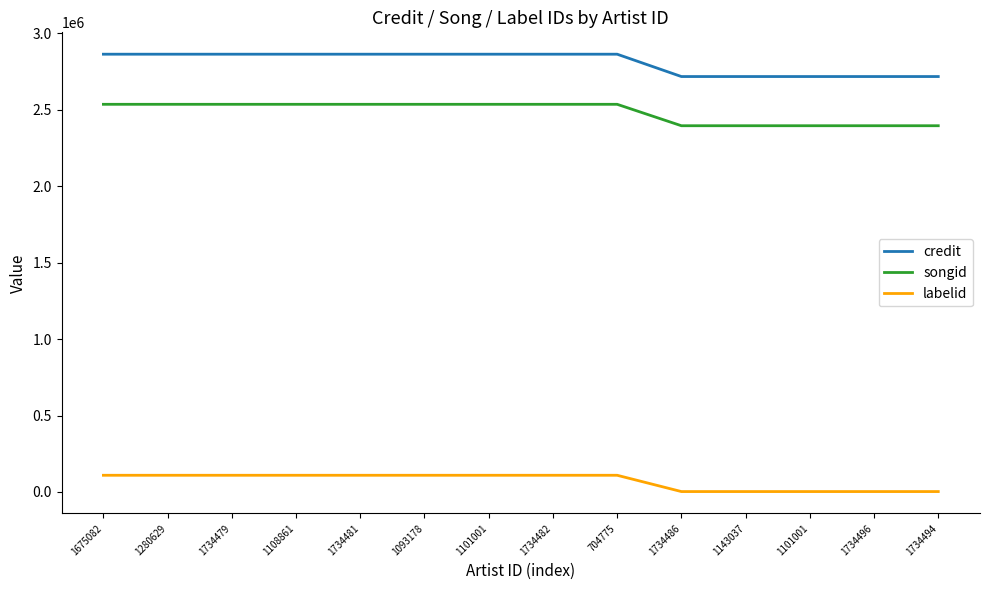

Is this an area chart (filled region under the line)?

No